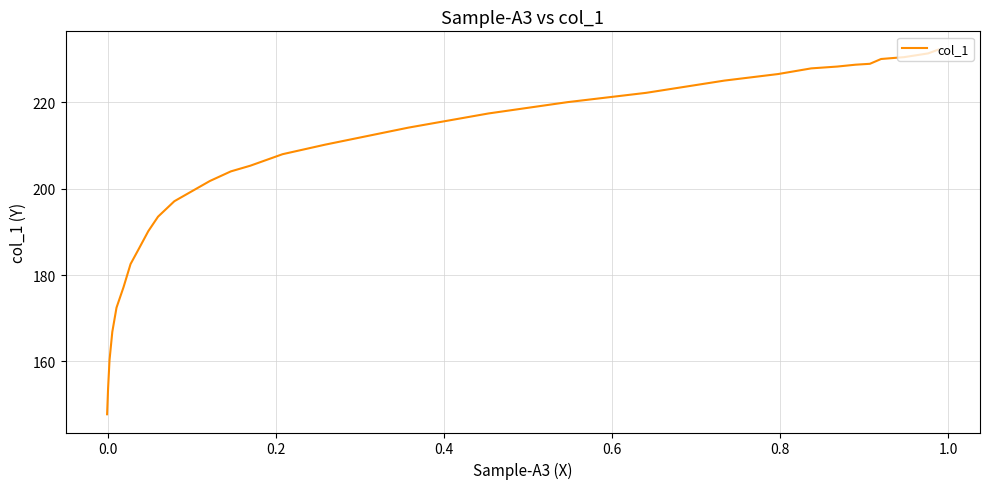

Does the chart have visible grid lines?

Yes